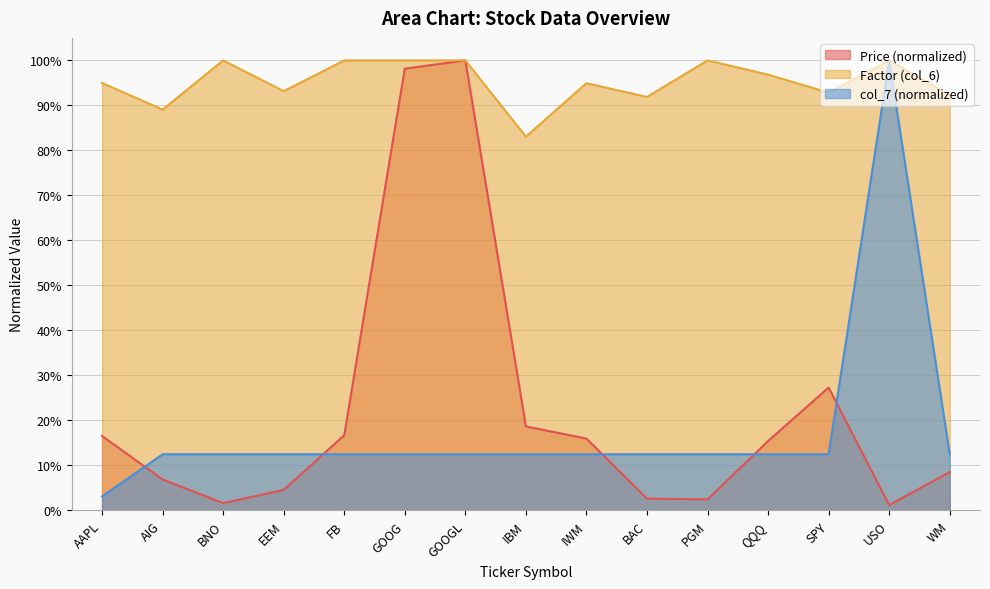

Rank the series at GOOG from highest to lowest value.

Factor (col_6), Price (normalized), col_7 (normalized)